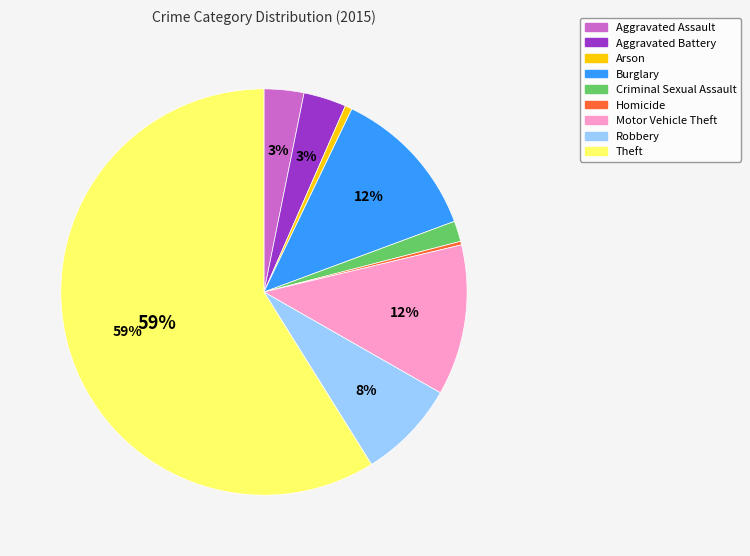

To the nearest percent, what portion does Robbery represent?

8%